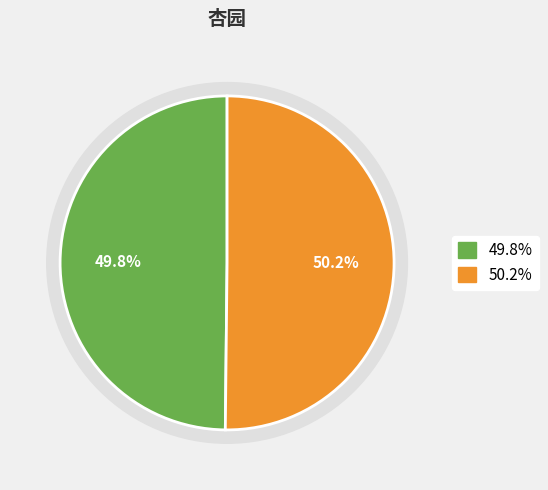

To the nearest percent, what percentage of the pie is 水调歌头 题杏园春色卷?

50%